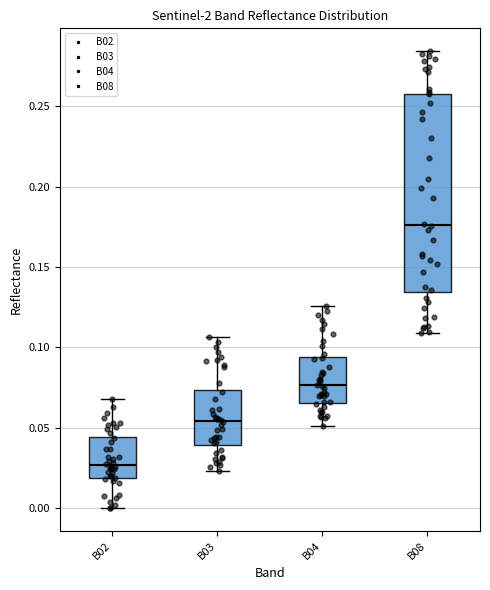

Reading left to right, transcribe this box plot: for each box, give where its median line is, the range the box spans, and where its two whiskers end, as read against the y-axis. The values are not printed on the chart, so give them approximately, as read against the axis.

B02: median 0.025, box 0.020 to 0.045, whiskers 0.000 to 0.070
B03: median 0.055, box 0.040 to 0.075, whiskers 0.025 to 0.105
B04: median 0.075, box 0.065 to 0.095, whiskers 0.050 to 0.125
B08: median 0.175, box 0.135 to 0.260, whiskers 0.110 to 0.285